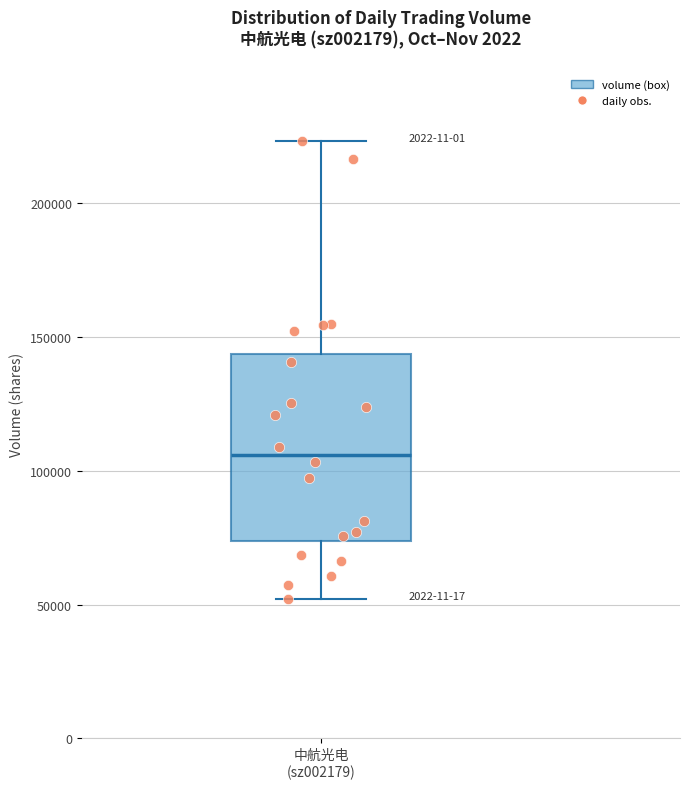

Transcribe this box plot: give where the median line is, the range the box spans, and where the two whiskers end, as read against the y-axis. The values are not printed on the chart, so give them approximately, as read against the axis.

median 105000, box 75000 to 145000, whiskers 50000 to 225000